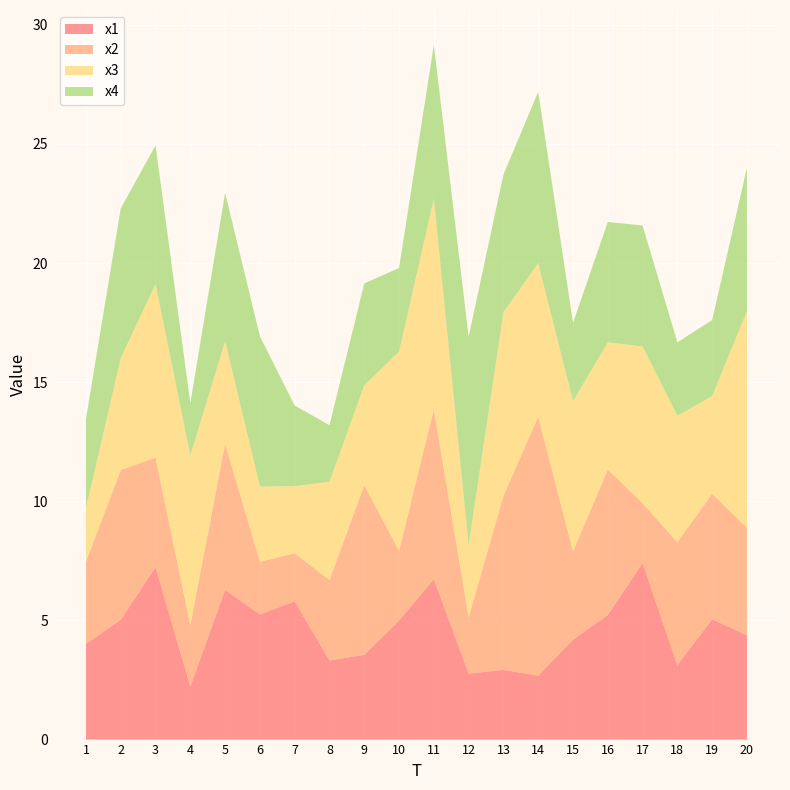

Reading right to left, list all the values displayed in this chart.

x1: 20=4.4	19=5.0	18=3.1	17=7.4	16=5.2	15=4.2	14=2.7	13=2.9	12=2.8	11=6.7	10=5.0	9=3.6	8=3.3	7=5.8	6=5.2	5=6.3	4=2.2	3=7.2	2=5.0	1=4.0
x2: 20=4.5	19=5.3	18=5.2	17=2.5	16=6.1	15=3.7	14=10.9	13=7.3	12=2.4	11=7.1	10=2.9	9=7.1	8=3.4	7=2.0	6=2.2	5=6.1	4=2.6	3=4.6	2=6.3	1=3.4
x3: 20=9.1	19=4.1	18=5.3	17=6.6	16=5.3	15=6.3	14=6.4	13=7.7	12=3.0	11=8.8	10=8.4	9=4.2	8=4.1	7=2.8	6=3.2	5=4.3	4=7.1	3=7.3	2=4.7	1=2.2
x4: 20=6.0	19=3.2	18=3.1	17=5.1	16=5.1	15=3.3	14=7.2	13=5.8	12=8.8	11=6.5	10=3.5	9=4.3	8=2.4	7=3.4	6=6.3	5=6.2	4=2.2	3=5.8	2=6.3	1=3.7